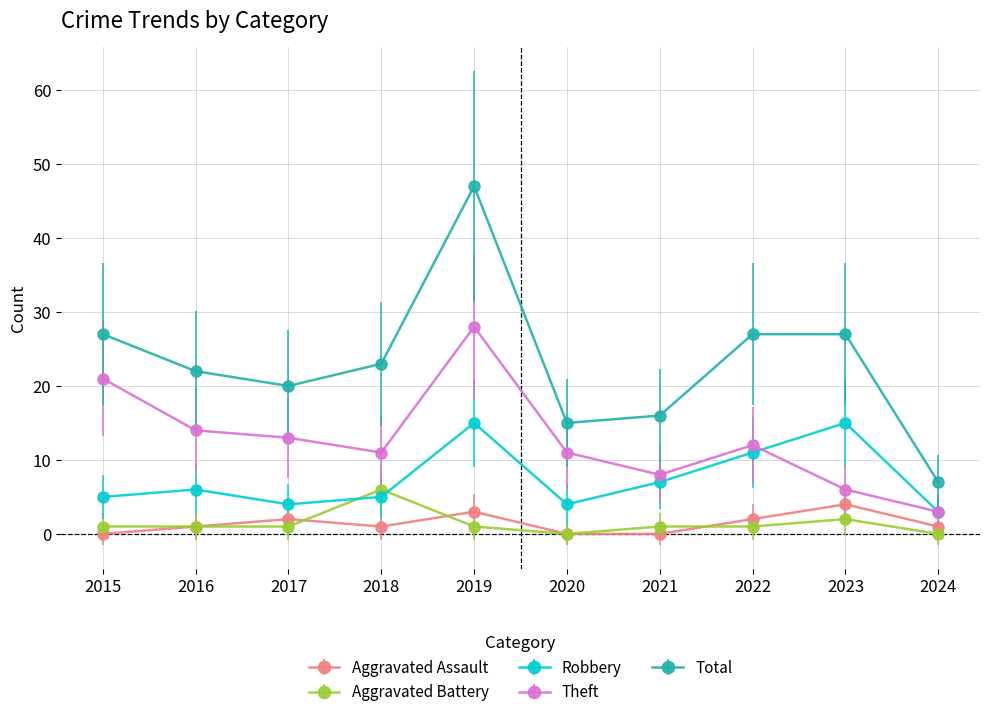

What is the difference between the maximum and minimum values in the Aggravated Battery series?

6